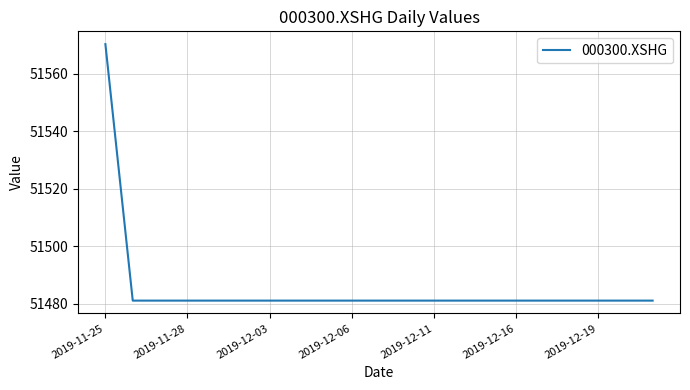

What is the minimum value shown in the chart?

51481.1